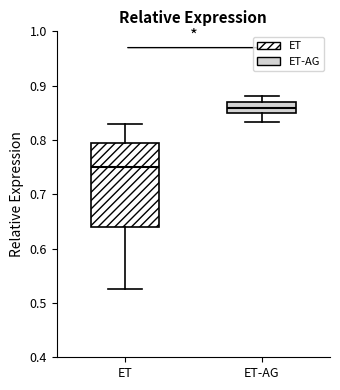

Where does the lower whisker of the box for ET end on the y-axis? The values are not printed on the chart, so give them approximately, as read against the axis.

0.53